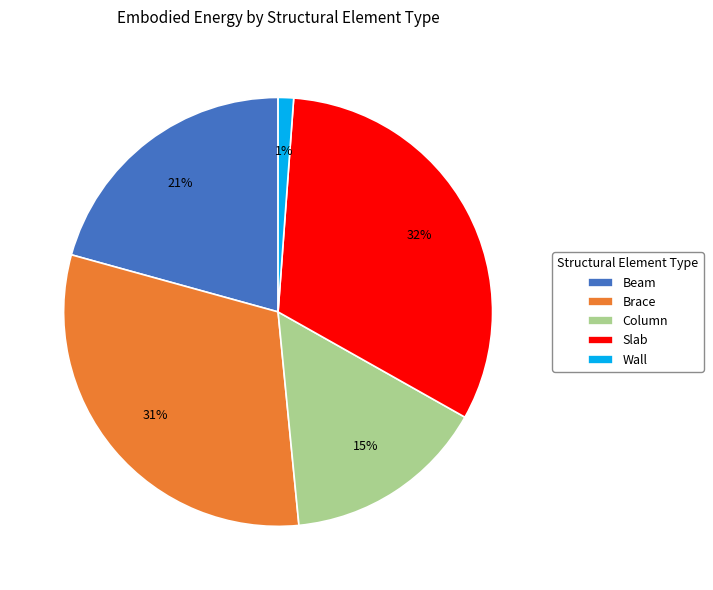

Does Slab represent more than half of the total?

No